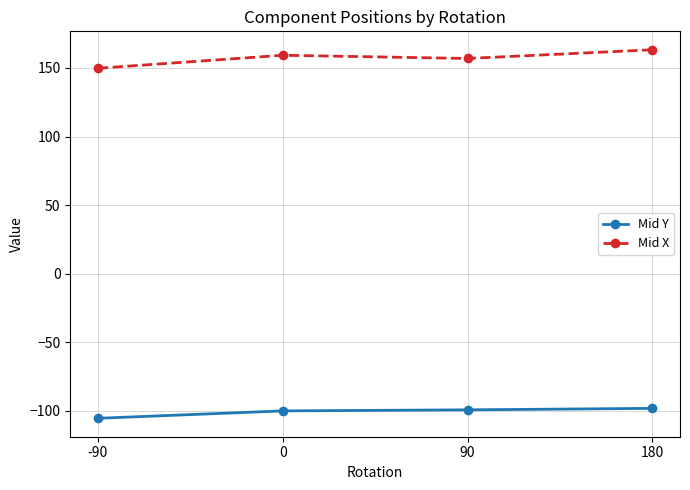

What is the value of the Mid Y point at the 4th from the left?

-98.2